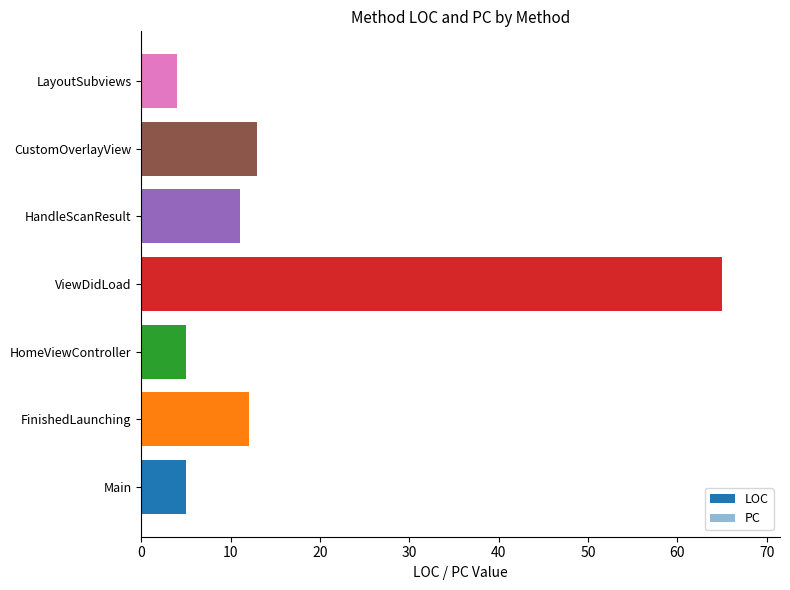

Count the PC values in the range 0 to 1.

6